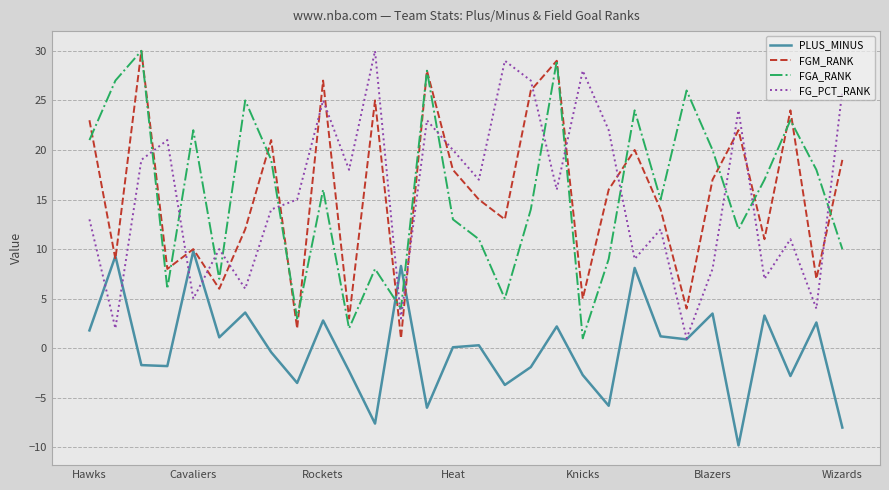

True or false: FG_PCT_RANK and FGM_RANK intersect in this chart.

True